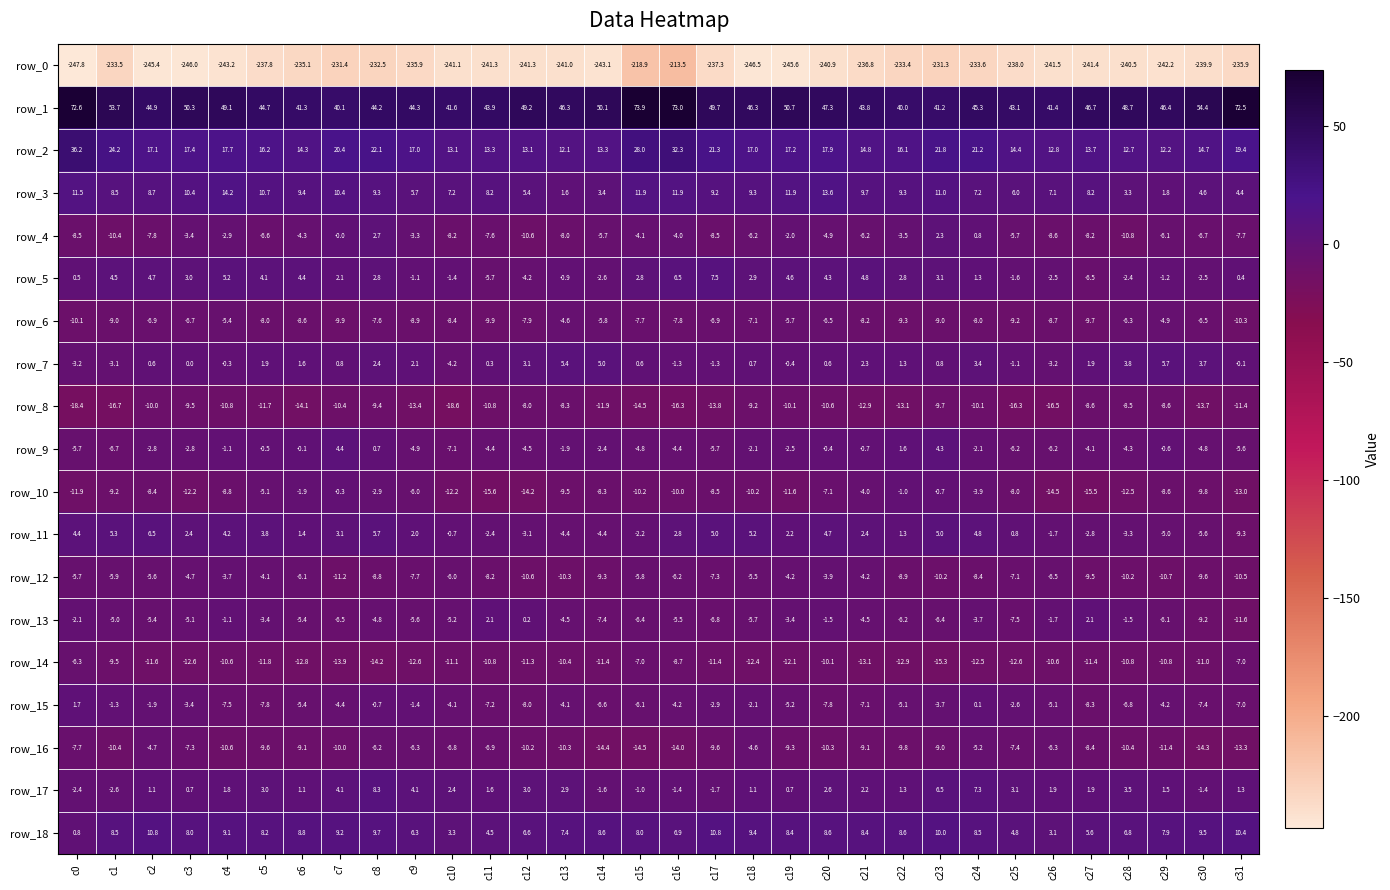

Which series has the largest total across all categories?

row_1